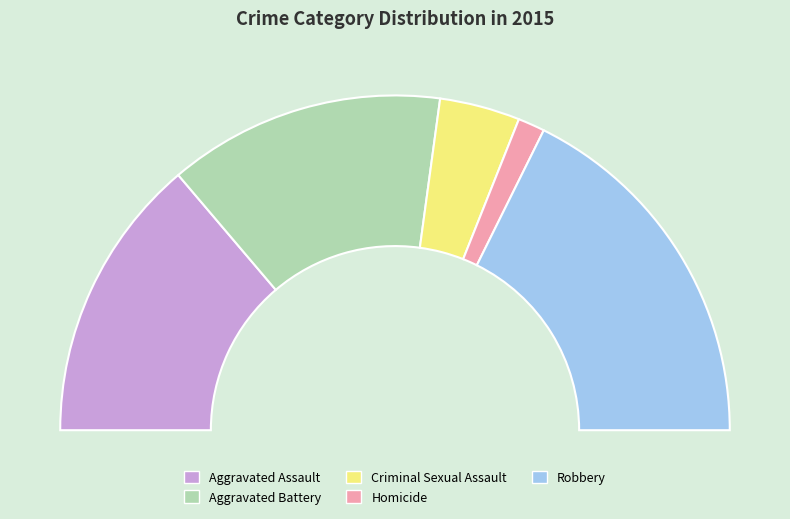

Rank the categories by value from highest to lowest.

Robbery, Aggravated Assault, Aggravated Battery, Criminal Sexual Assault, Homicide